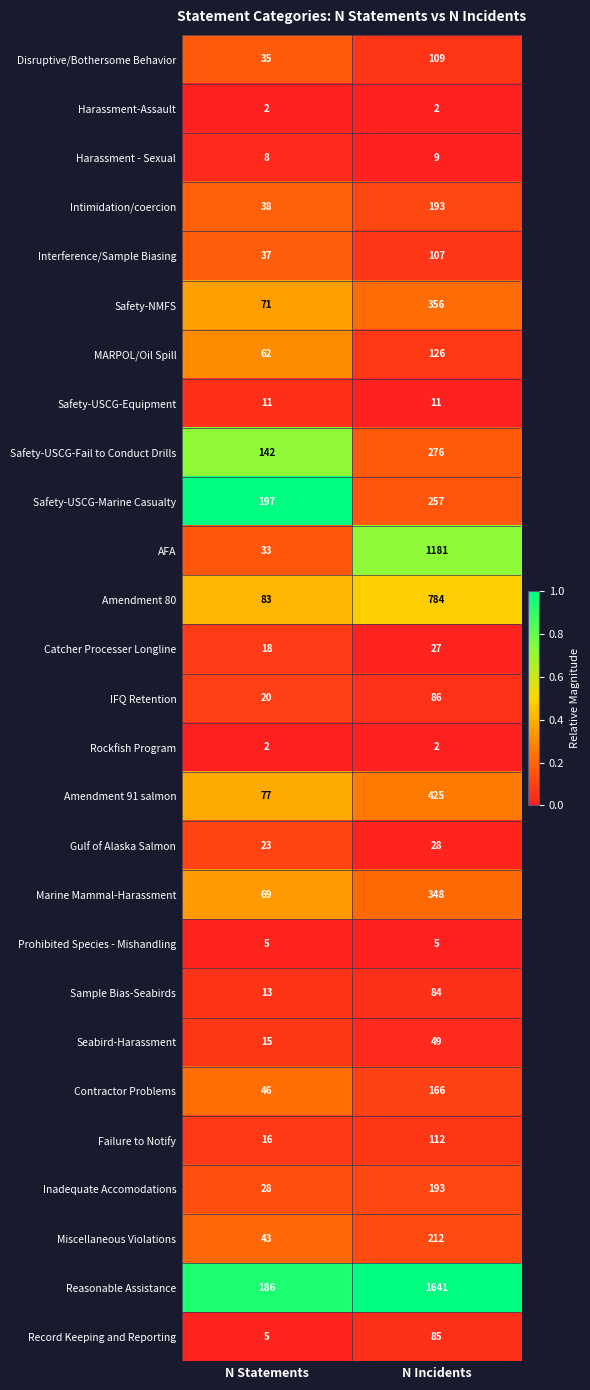

What is the total value across all series at N Incidents?

6874